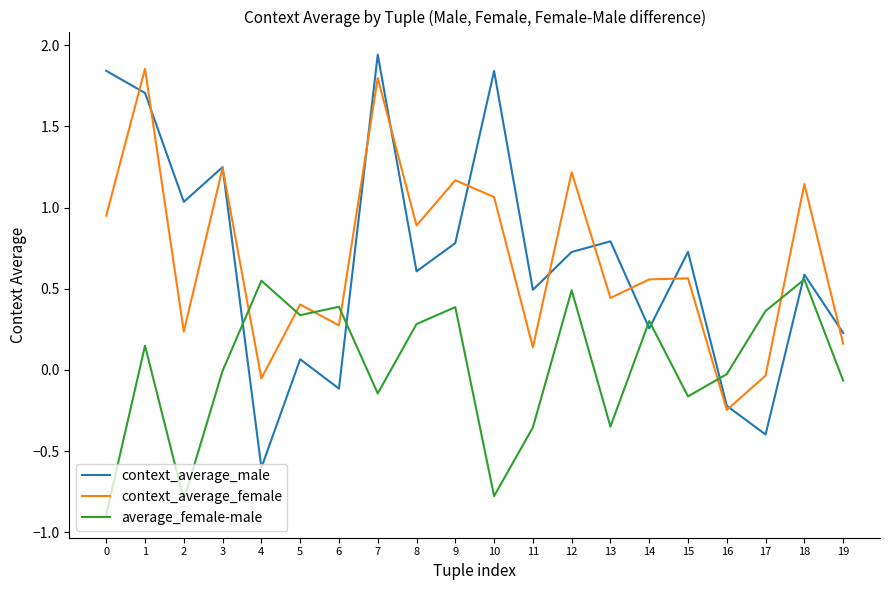

True or false: context_average_male has more than 2 interior local peaks.

True